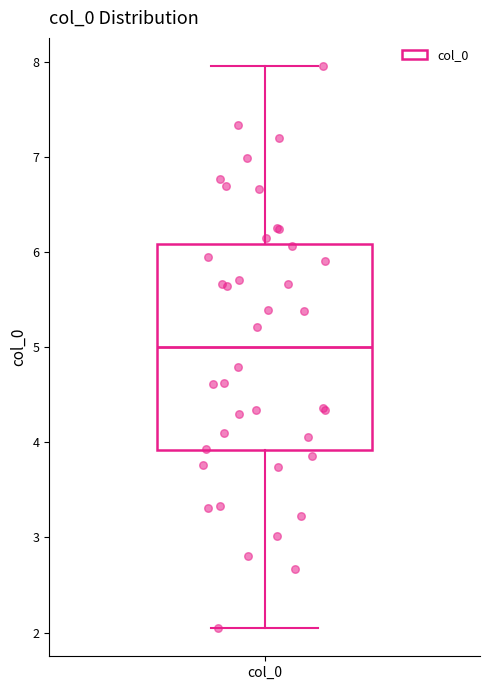

Read this box plot against the y-axis: the position of the median line, the range covered by the box, and the ends of both whiskers. The values are not printed on the chart, so give them approximately, as read against the axis.

median 5.0, box 3.9 to 6.1, whiskers 2.0 to 8.0